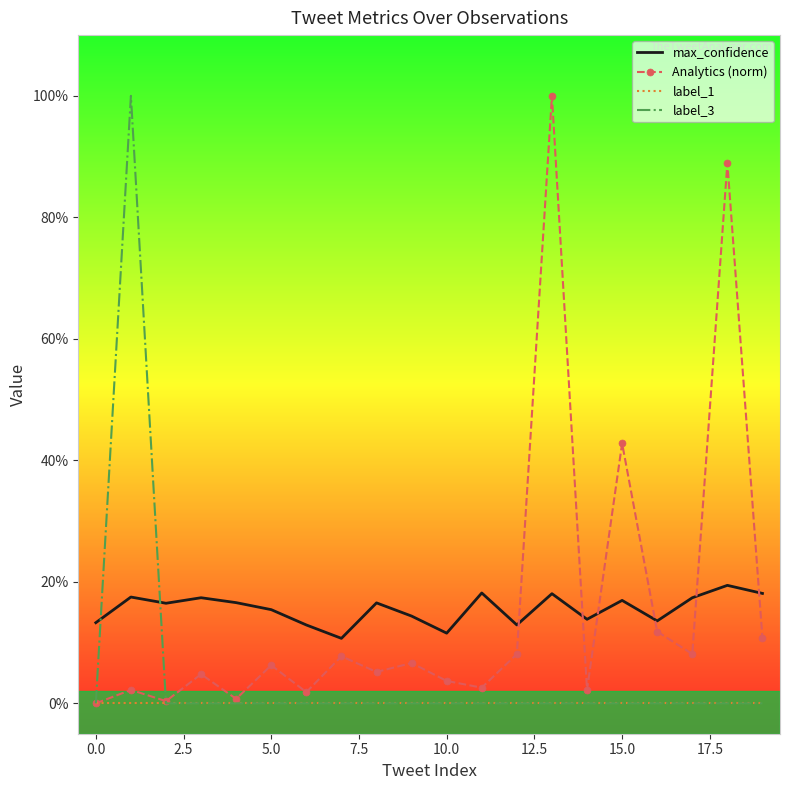

True or false: label_3 and Analytics (norm) cross at least once.

True